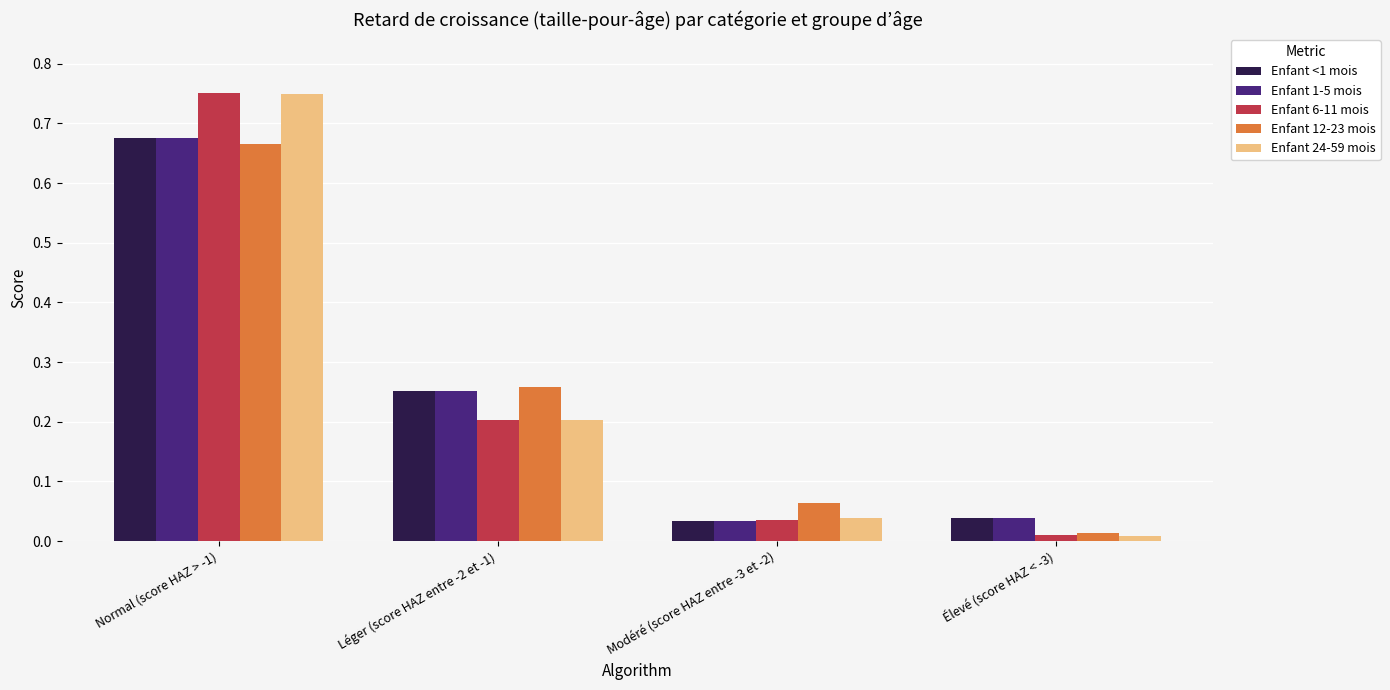

Which series has the widest spread of values?

Enfant 24-59 mois